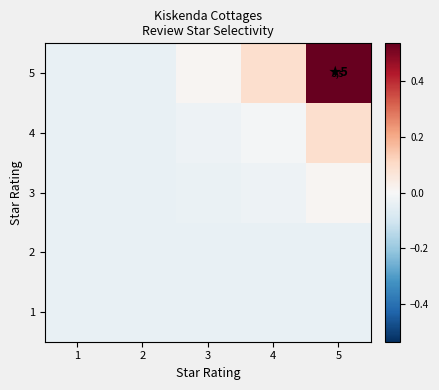

Count the number of data series in this chart.

5